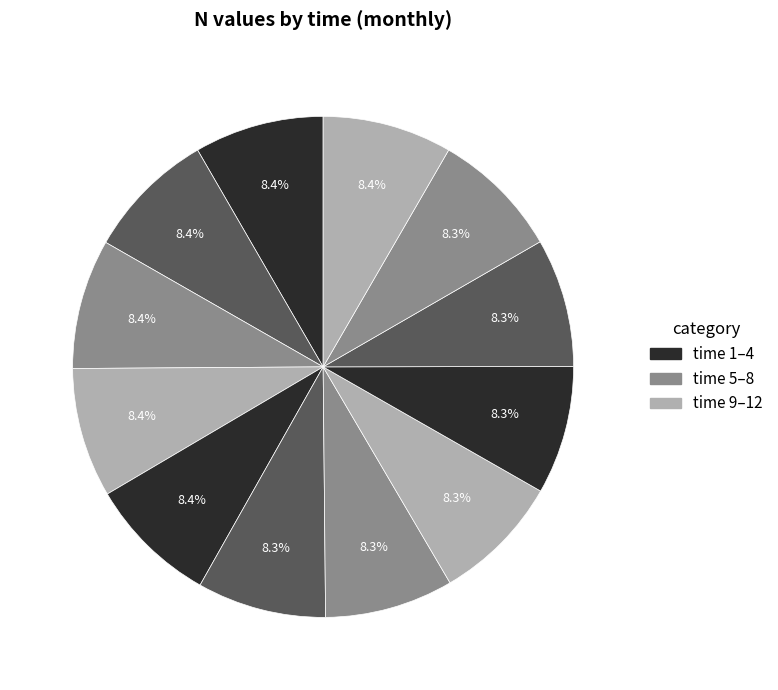

Count the number of slices in the pie.

12